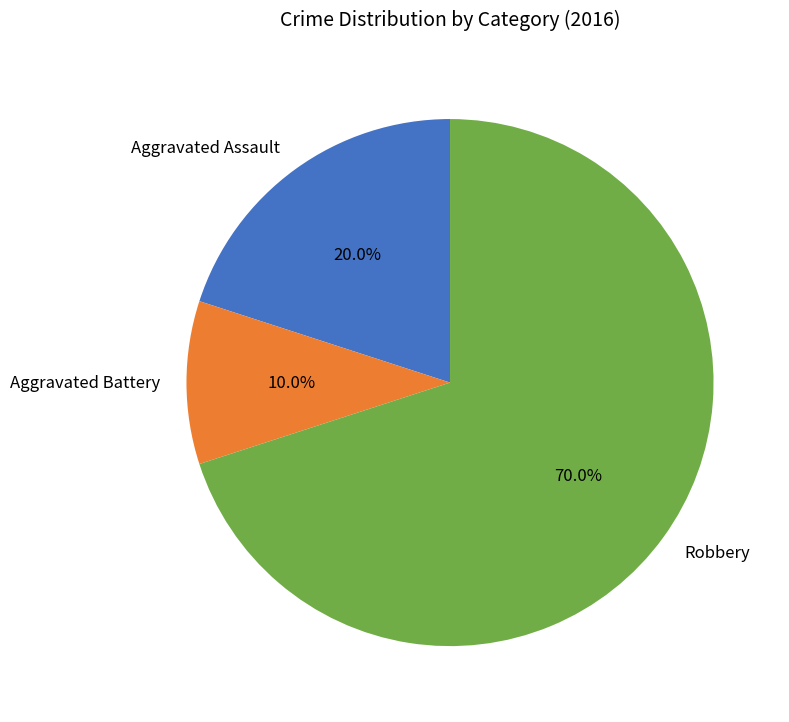

Rank the categories by value from highest to lowest.

Robbery, Aggravated Assault, Aggravated Battery